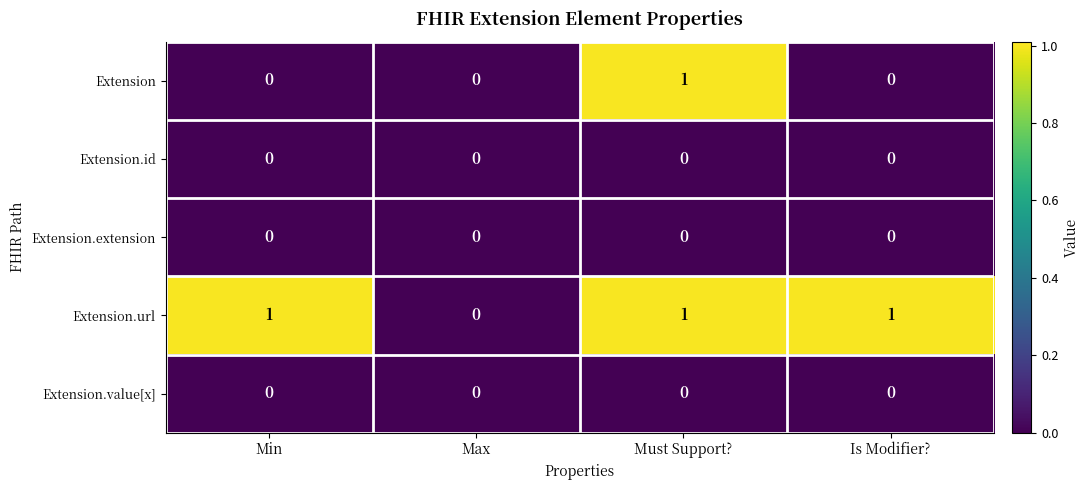

True or false: Extension has a value of 1 at Must Support?.

True